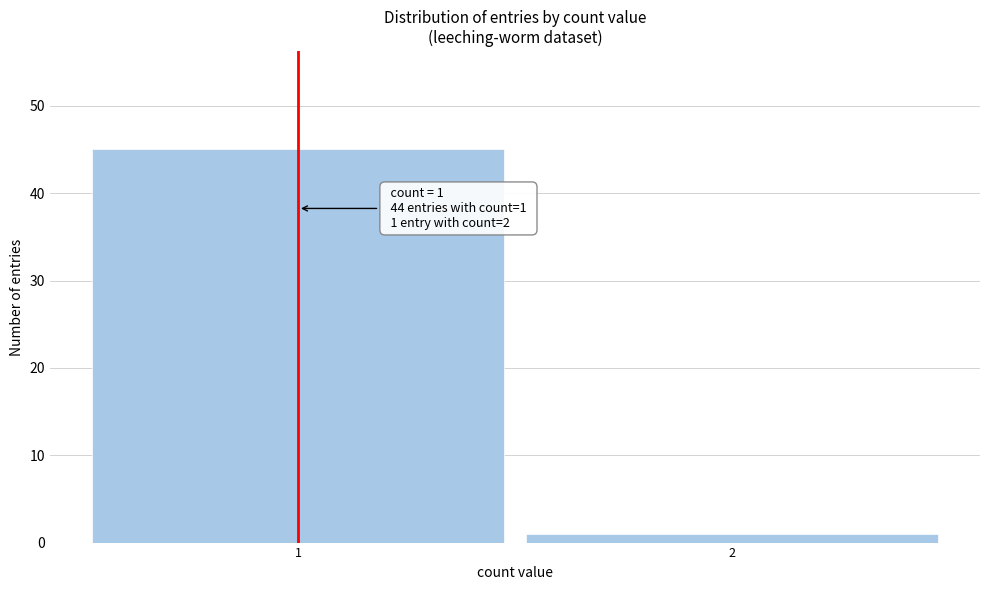

Reading left to right, list all the values displayed in this chart.

45	1